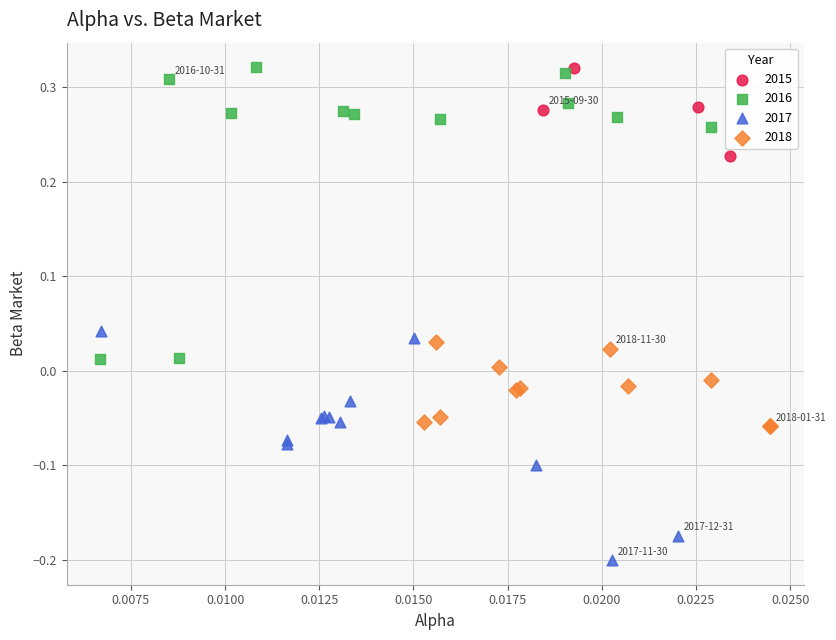

Which series has the widest spread of Y values?

2016